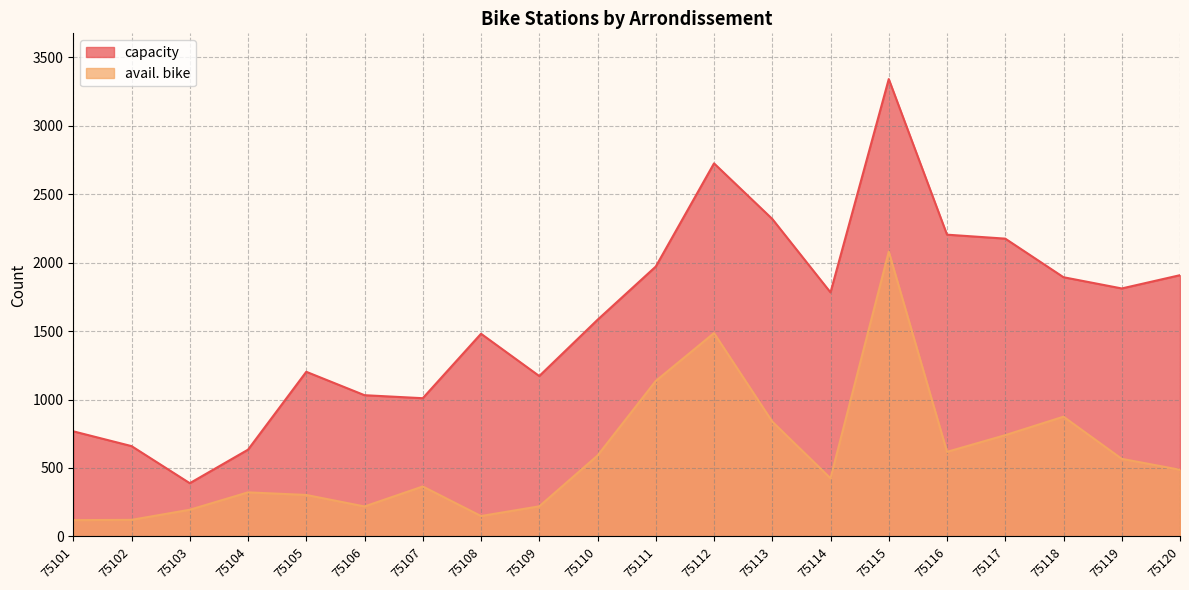

What is the minimum value for capacity?

389